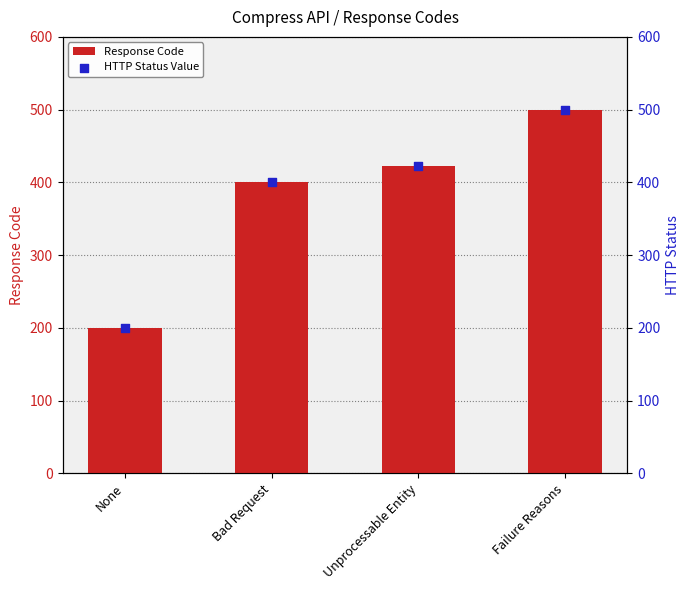

At how many categories does at least one series exceed 392?

3